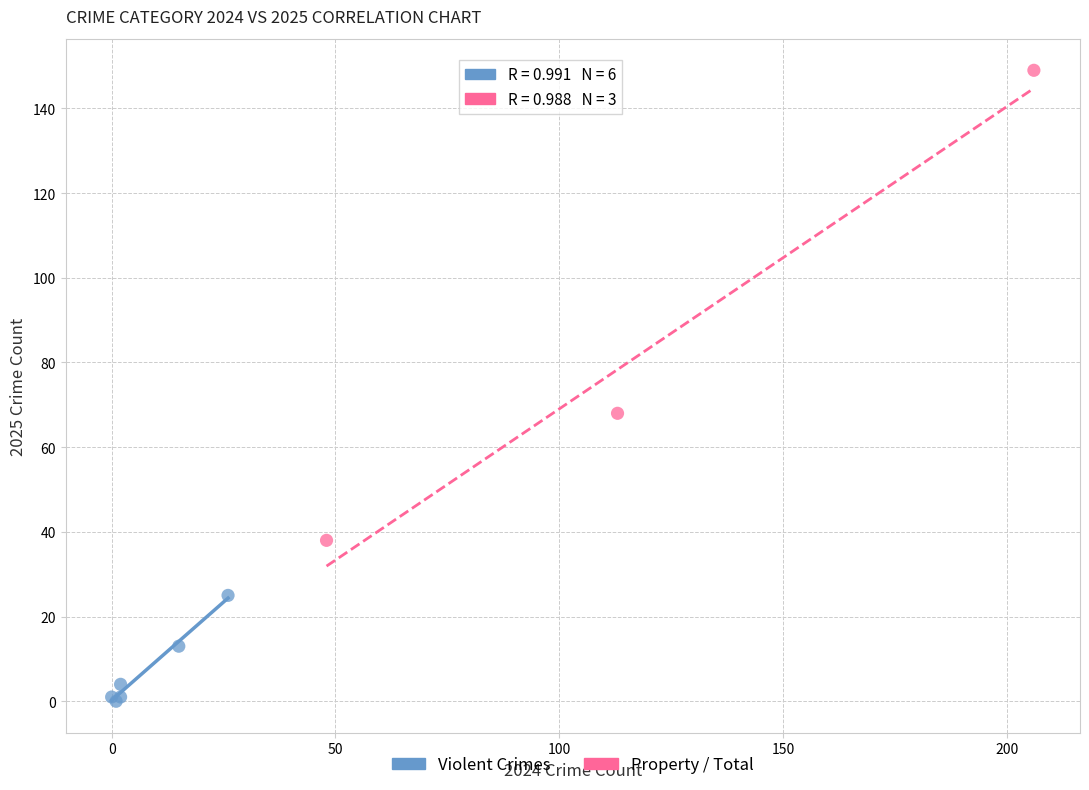

Which series has the widest spread of Y values?

Property / Total